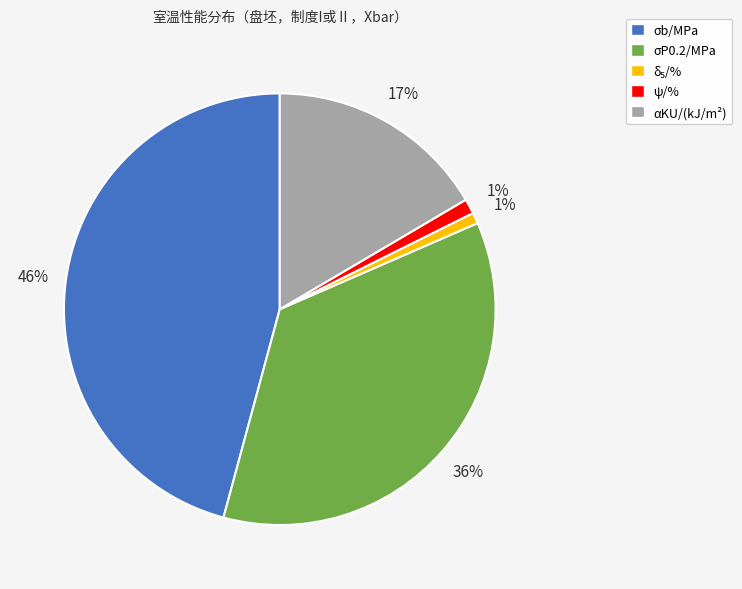

Which category has the biggest portion of the pie?

σb/MPa